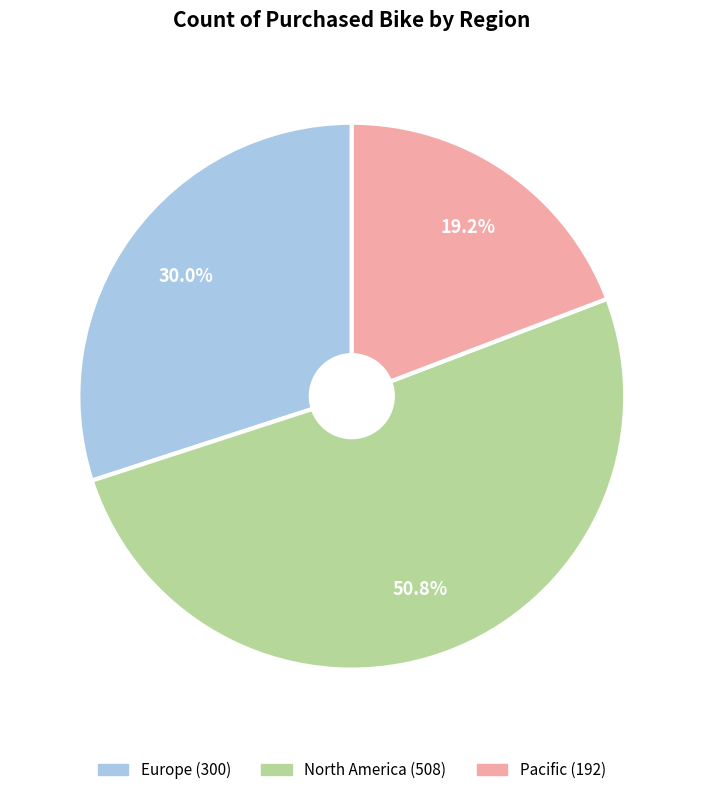

What is the largest slice in the pie chart?

North America